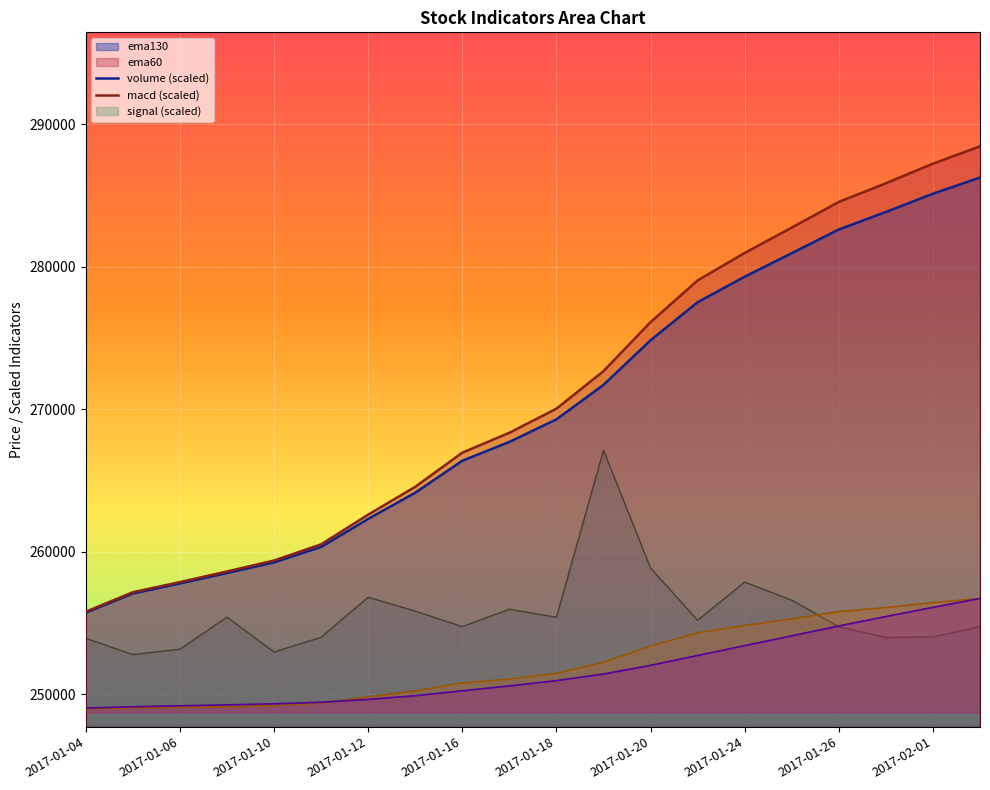

Which series changed the most between 2017-01-09 and 2017-01-20?

ema60